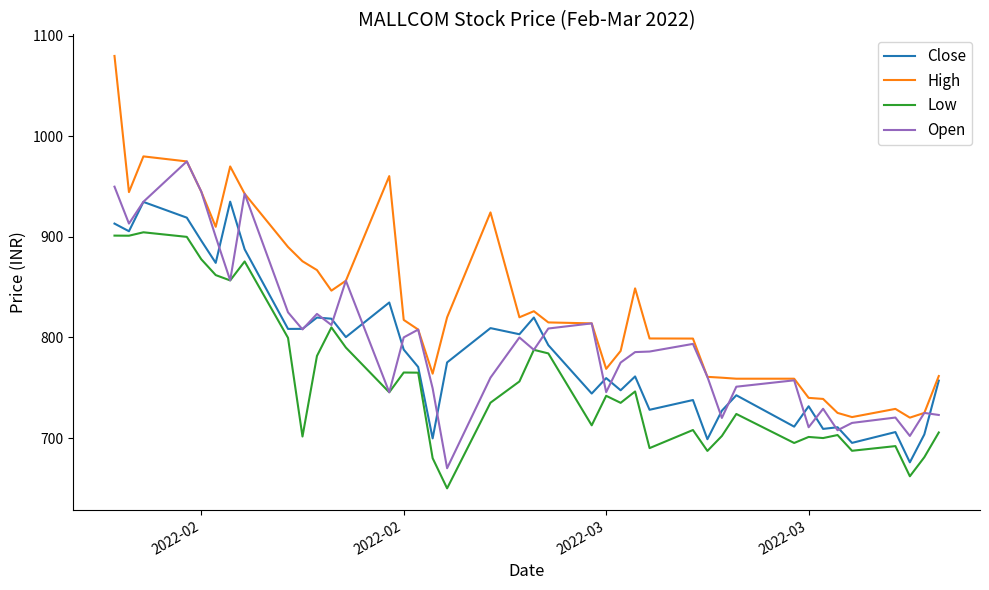

What is the sum of all Close values?

31462.0